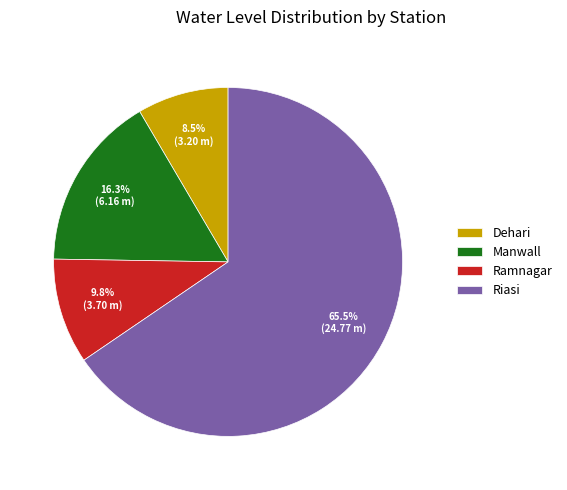

Is there any slice that represents more than half of the pie?

Yes